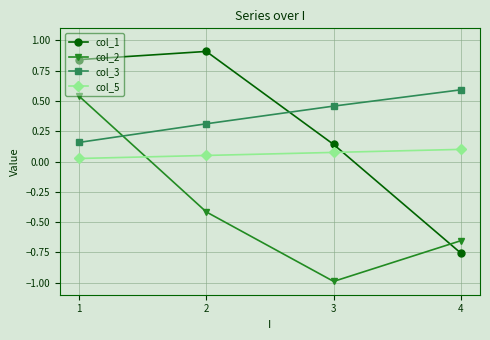

True or false: col_5 and col_1 cross at least once.

True